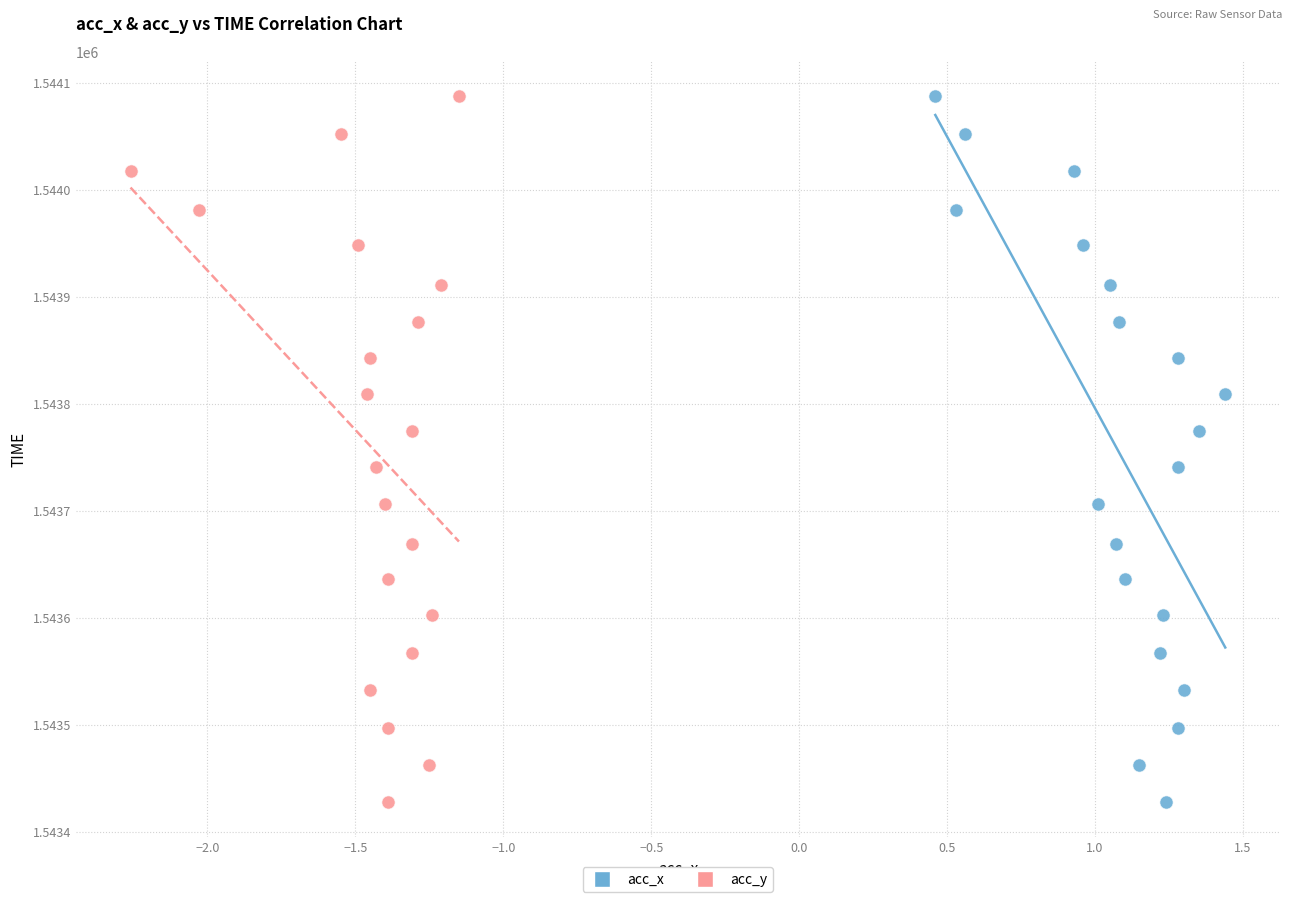

What are all the series names shown in the legend?

acc_x, acc_y